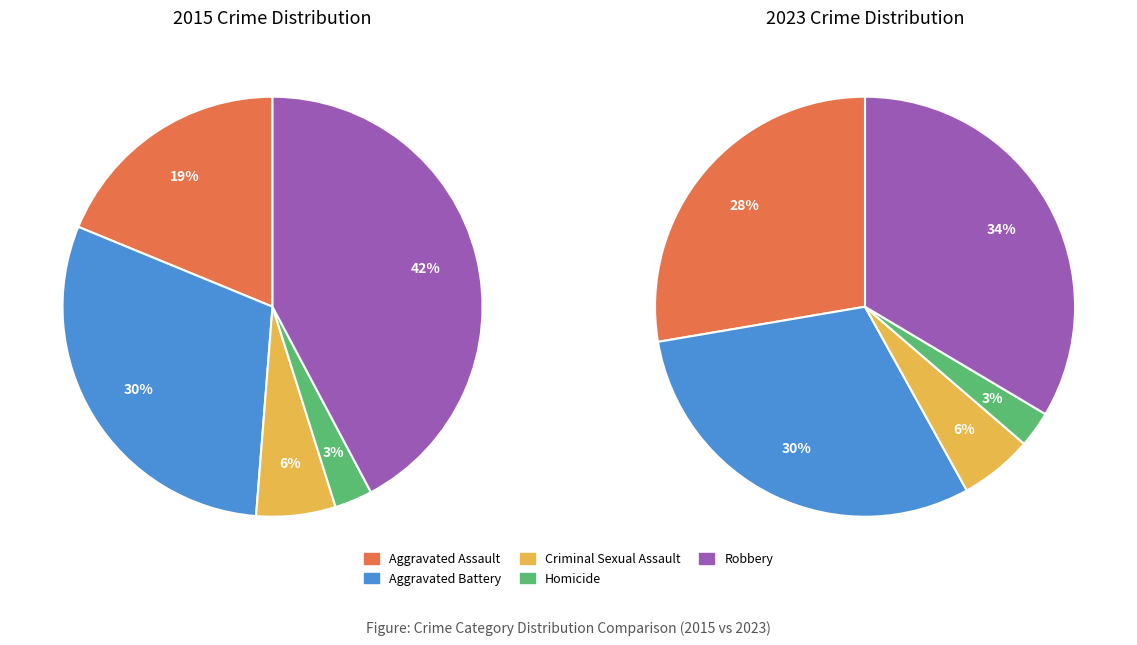

What percentage is the 2 slice, to the nearest percent?

6%